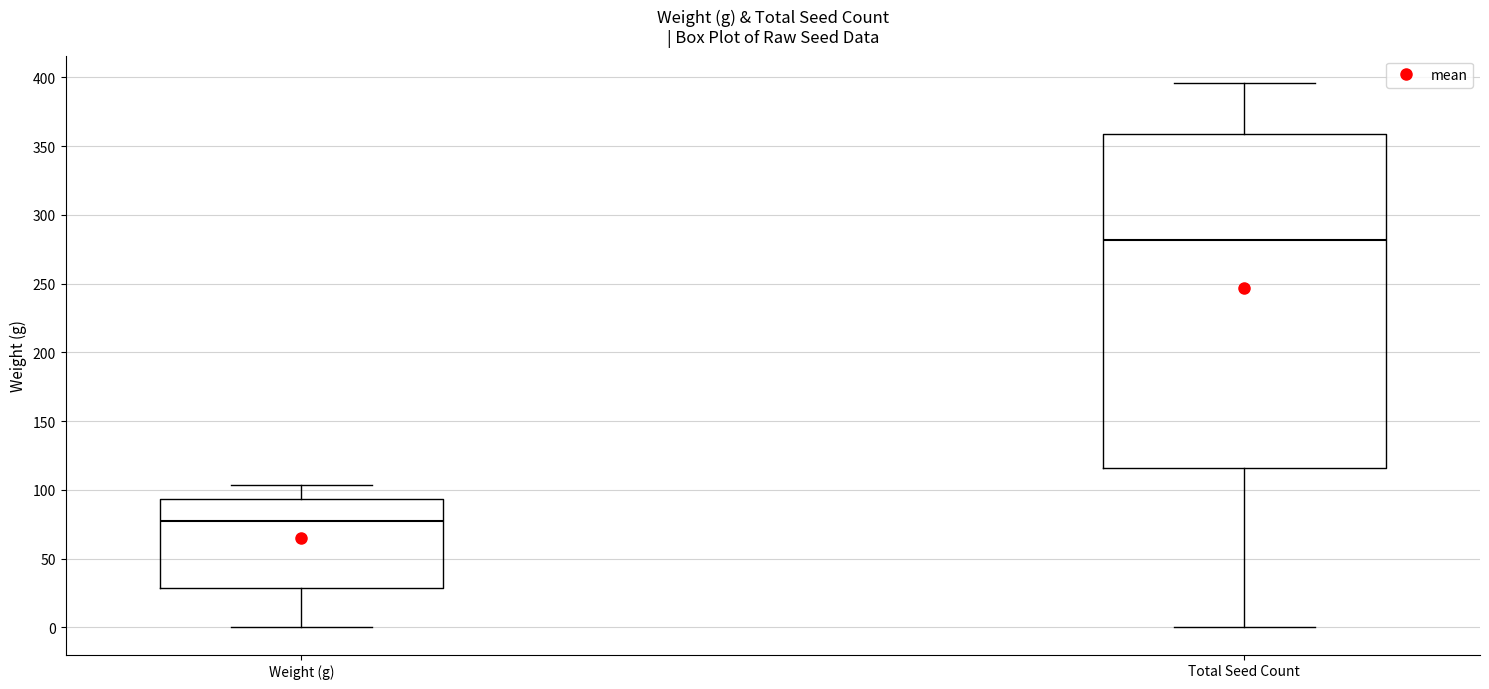

Which box's median line is the lowest?

Weight (g)